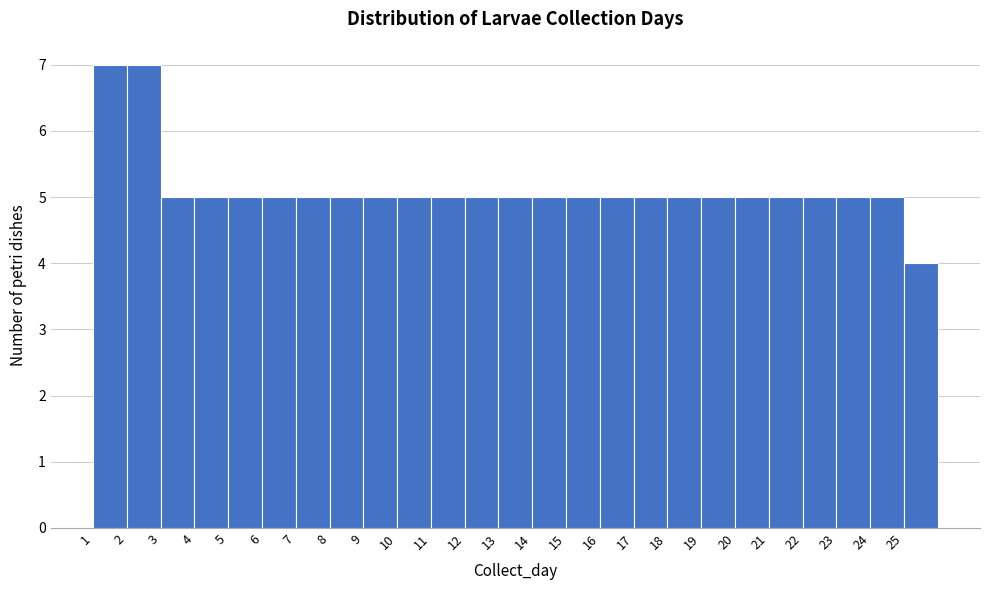

How tall is the bar that spans 5 to 6 on the x-axis? The values are not printed on the chart, so give them approximately, as read against the axis.

5